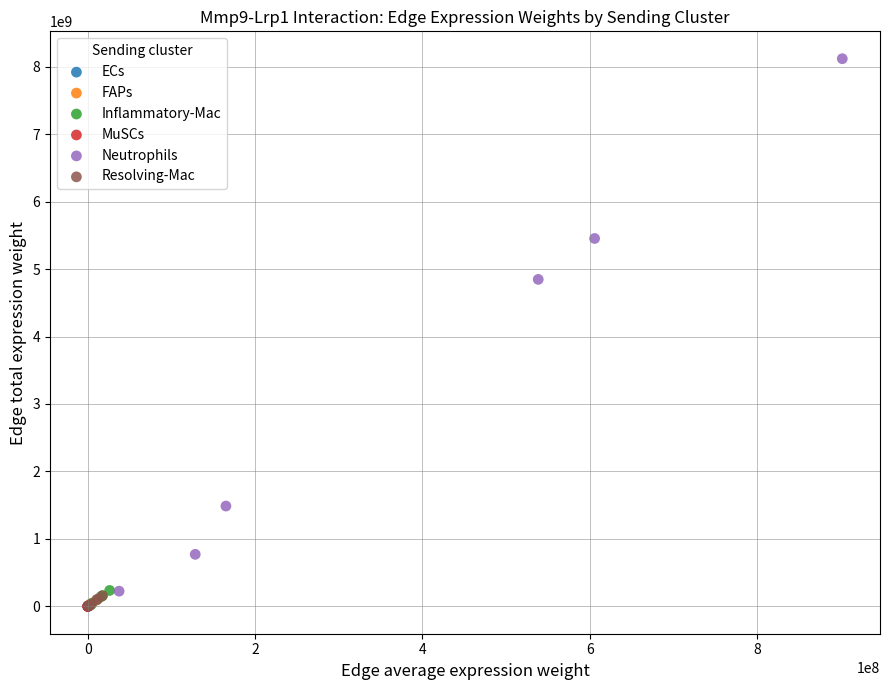

Which series has the largest Y range (max minus min)?

Neutrophils